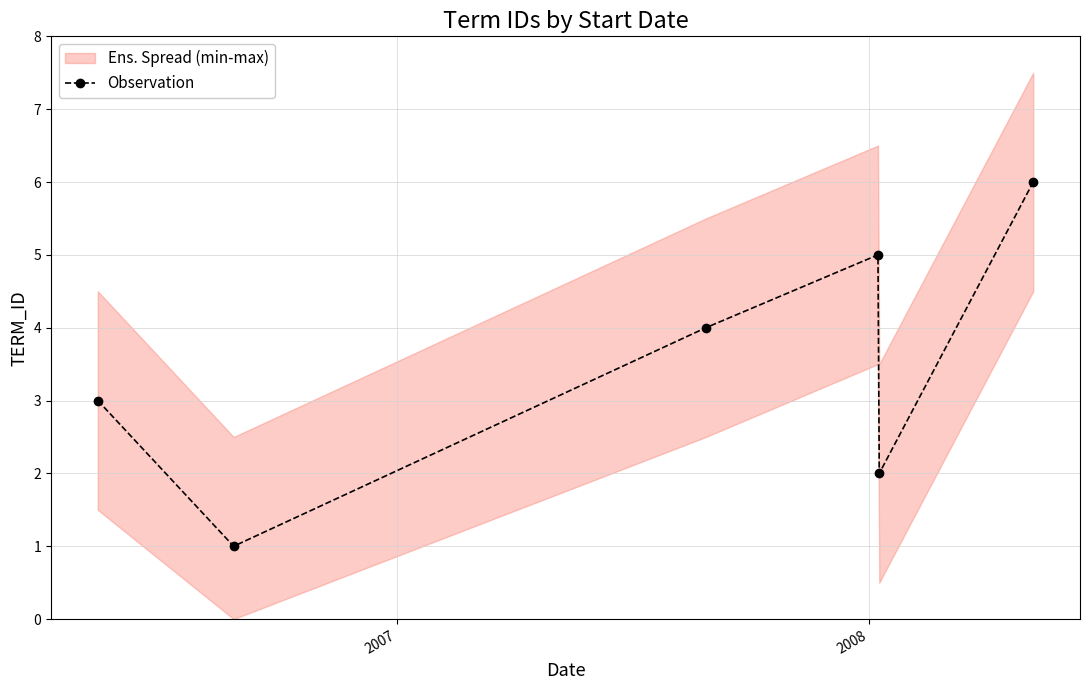

In Observation, how many points are higher than both neighbors (excluding endpoints)?

1